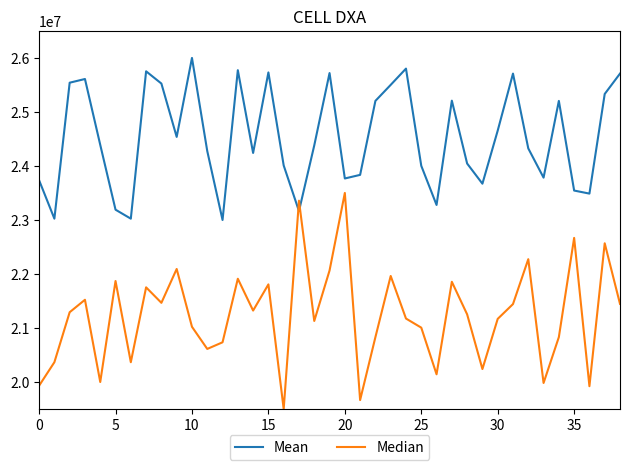

List the series in order of their overall mean, lowest first.

Median, Mean